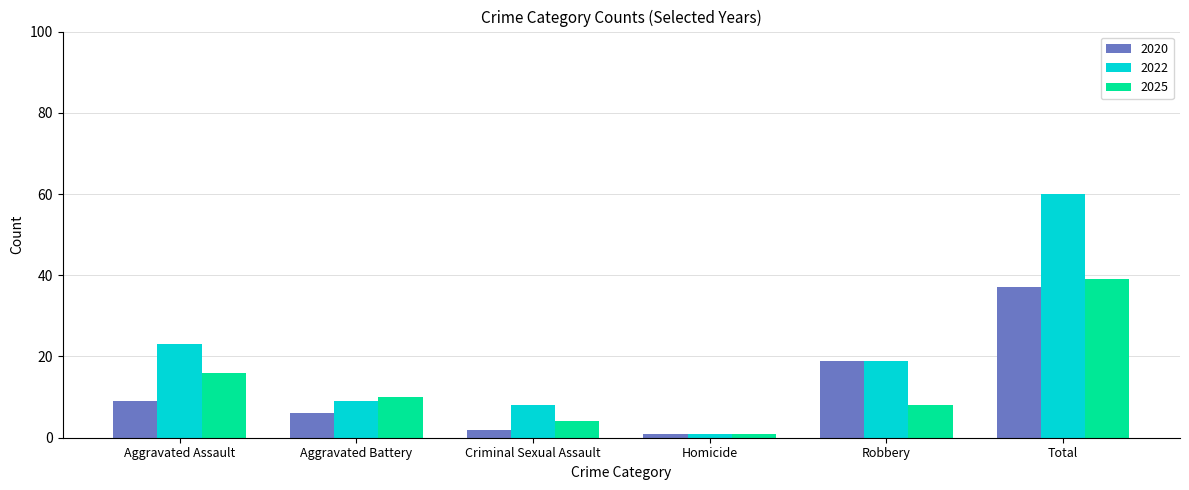

At which label does 2022 first exceed 19?

Aggravated Assault